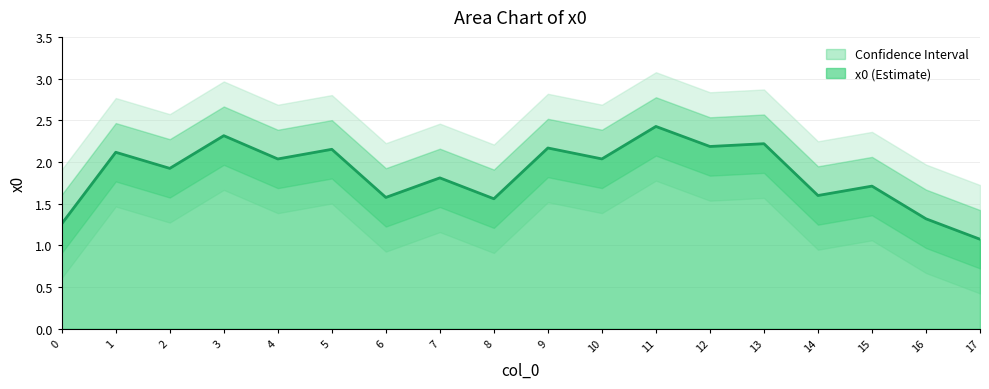

Is it true that x0 (Estimate) equals 0.8 at 8?

False